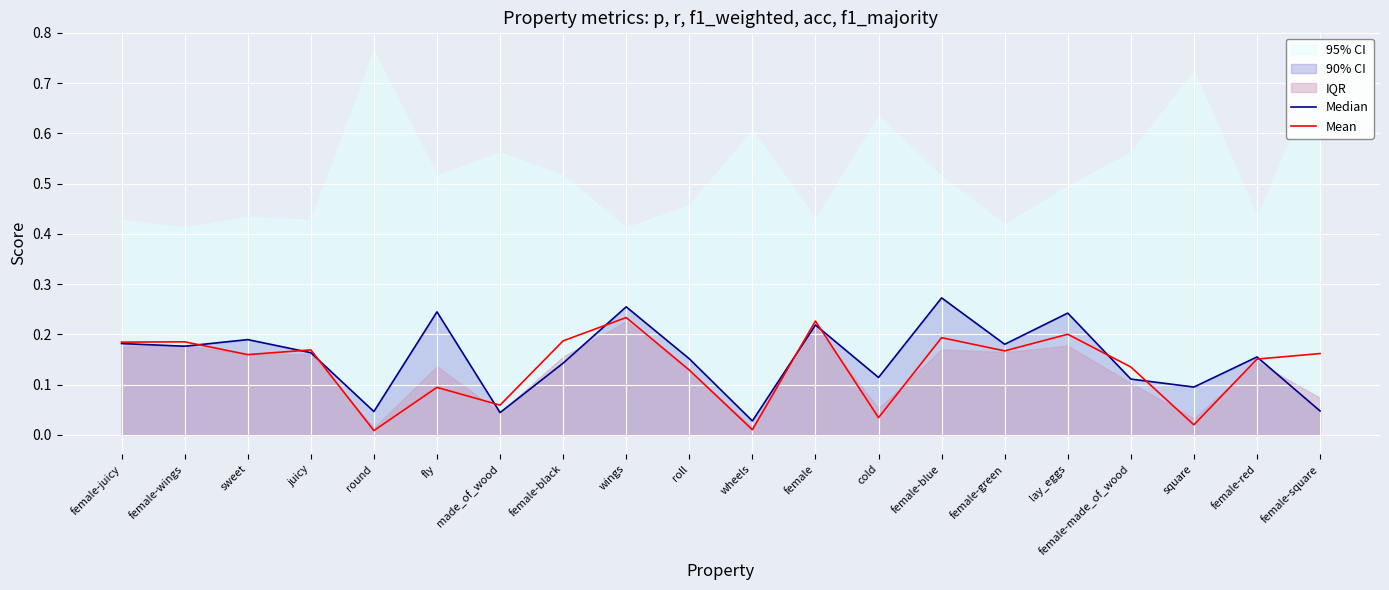

How many intersections are there between Mean and Median?

10